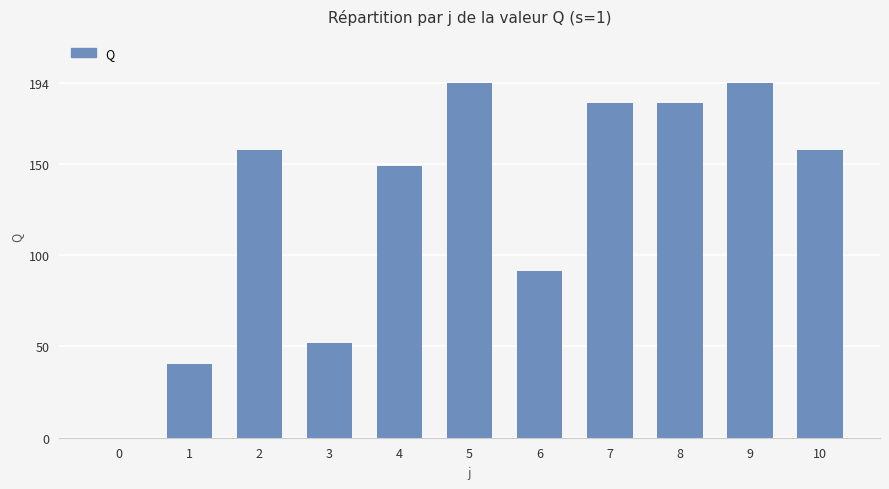

The chart shows a value of 183.4 at 7. True or false?

True